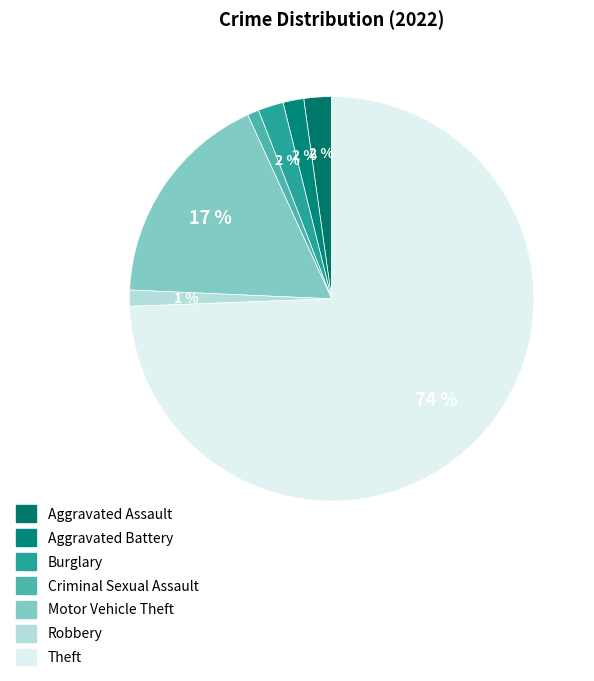

What is the total percentage of Robbery and Aggravated Battery?

2.9%